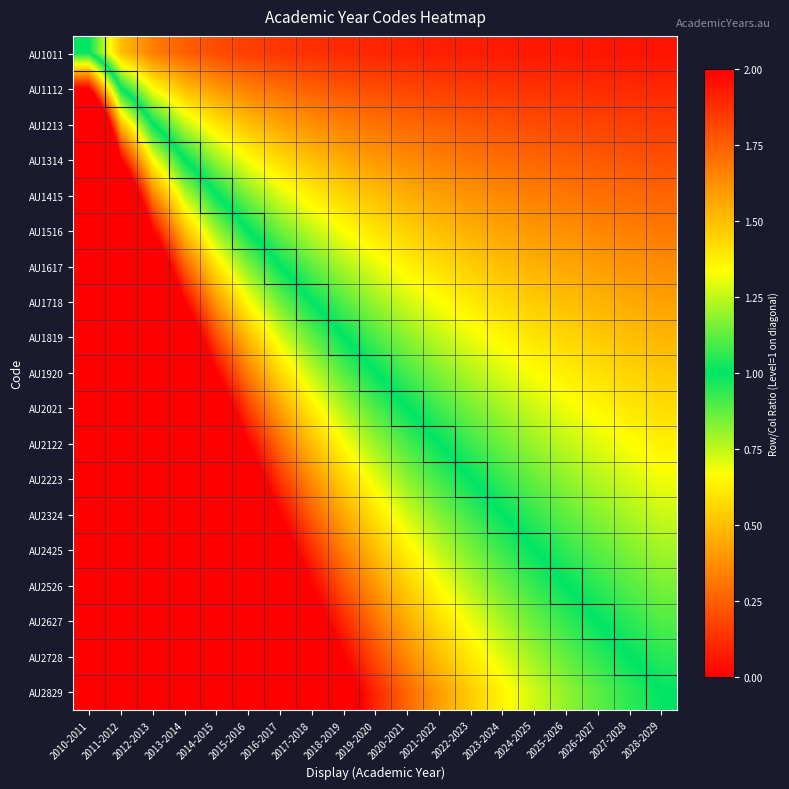

Reading left to right, extract all data points from this chart.

AU1011: 2010-2011=1.0	2011-2012=0.5	2012-2013=0.3	2013-2014=0.2	2014-2015=0.2	2015-2016=0.2	2016-2017=0.1	2017-2018=0.1	2018-2019=0.1	2019-2020=0.1	2020-2021=0.1	2021-2022=0.1	2022-2023=0.1	2023-2024=0.1	2024-2025=0.1	2025-2026=0.1	2026-2027=0.1	2027-2028=0.1	2028-2029=0.1
AU1112: 2010-2011=2.0	2011-2012=1.0	2012-2013=0.7	2013-2014=0.5	2014-2015=0.4	2015-2016=0.3	2016-2017=0.3	2017-2018=0.2	2018-2019=0.2	2019-2020=0.2	2020-2021=0.2	2021-2022=0.2	2022-2023=0.2	2023-2024=0.1	2024-2025=0.1	2025-2026=0.1	2026-2027=0.1	2027-2028=0.1	2028-2029=0.1
AU1213: 2010-2011=3.0	2011-2012=1.5	2012-2013=1.0	2013-2014=0.8	2014-2015=0.6	2015-2016=0.5	2016-2017=0.4	2017-2018=0.4	2018-2019=0.3	2019-2020=0.3	2020-2021=0.3	2021-2022=0.2	2022-2023=0.2	2023-2024=0.2	2024-2025=0.2	2025-2026=0.2	2026-2027=0.2	2027-2028=0.2	2028-2029=0.2
AU1314: 2010-2011=4.0	2011-2012=2.0	2012-2013=1.3	2013-2014=1.0	2014-2015=0.8	2015-2016=0.7	2016-2017=0.6	2017-2018=0.5	2018-2019=0.4	2019-2020=0.4	2020-2021=0.4	2021-2022=0.3	2022-2023=0.3	2023-2024=0.3	2024-2025=0.3	2025-2026=0.2	2026-2027=0.2	2027-2028=0.2	2028-2029=0.2
AU1415: 2010-2011=5.0	2011-2012=2.5	2012-2013=1.7	2013-2014=1.2	2014-2015=1.0	2015-2016=0.8	2016-2017=0.7	2017-2018=0.6	2018-2019=0.6	2019-2020=0.5	2020-2021=0.5	2021-2022=0.4	2022-2023=0.4	2023-2024=0.4	2024-2025=0.3	2025-2026=0.3	2026-2027=0.3	2027-2028=0.3	2028-2029=0.3
AU1516: 2010-2011=6.0	2011-2012=3.0	2012-2013=2.0	2013-2014=1.5	2014-2015=1.2	2015-2016=1.0	2016-2017=0.9	2017-2018=0.8	2018-2019=0.7	2019-2020=0.6	2020-2021=0.5	2021-2022=0.5	2022-2023=0.5	2023-2024=0.4	2024-2025=0.4	2025-2026=0.4	2026-2027=0.4	2027-2028=0.3	2028-2029=0.3
AU1617: 2010-2011=7.0	2011-2012=3.5	2012-2013=2.3	2013-2014=1.8	2014-2015=1.4	2015-2016=1.2	2016-2017=1.0	2017-2018=0.9	2018-2019=0.8	2019-2020=0.7	2020-2021=0.6	2021-2022=0.6	2022-2023=0.5	2023-2024=0.5	2024-2025=0.5	2025-2026=0.4	2026-2027=0.4	2027-2028=0.4	2028-2029=0.4
AU1718: 2010-2011=8.0	2011-2012=4.0	2012-2013=2.7	2013-2014=2.0	2014-2015=1.6	2015-2016=1.3	2016-2017=1.1	2017-2018=1.0	2018-2019=0.9	2019-2020=0.8	2020-2021=0.7	2021-2022=0.7	2022-2023=0.6	2023-2024=0.6	2024-2025=0.5	2025-2026=0.5	2026-2027=0.5	2027-2028=0.4	2028-2029=0.4
AU1819: 2010-2011=9.0	2011-2012=4.5	2012-2013=3.0	2013-2014=2.2	2014-2015=1.8	2015-2016=1.5	2016-2017=1.3	2017-2018=1.1	2018-2019=1.0	2019-2020=0.9	2020-2021=0.8	2021-2022=0.8	2022-2023=0.7	2023-2024=0.6	2024-2025=0.6	2025-2026=0.6	2026-2027=0.5	2027-2028=0.5	2028-2029=0.5
AU1920: 2010-2011=10.0	2011-2012=5.0	2012-2013=3.3	2013-2014=2.5	2014-2015=2.0	2015-2016=1.7	2016-2017=1.4	2017-2018=1.2	2018-2019=1.1	2019-2020=1.0	2020-2021=0.9	2021-2022=0.8	2022-2023=0.8	2023-2024=0.7	2024-2025=0.7	2025-2026=0.6	2026-2027=0.6	2027-2028=0.6	2028-2029=0.5
AU2021: 2010-2011=11.0	2011-2012=5.5	2012-2013=3.7	2013-2014=2.8	2014-2015=2.2	2015-2016=1.8	2016-2017=1.6	2017-2018=1.4	2018-2019=1.2	2019-2020=1.1	2020-2021=1.0	2021-2022=0.9	2022-2023=0.8	2023-2024=0.8	2024-2025=0.7	2025-2026=0.7	2026-2027=0.6	2027-2028=0.6	2028-2029=0.6
AU2122: 2010-2011=12.0	2011-2012=6.0	2012-2013=4.0	2013-2014=3.0	2014-2015=2.4	2015-2016=2.0	2016-2017=1.7	2017-2018=1.5	2018-2019=1.3	2019-2020=1.2	2020-2021=1.1	2021-2022=1.0	2022-2023=0.9	2023-2024=0.9	2024-2025=0.8	2025-2026=0.8	2026-2027=0.7	2027-2028=0.7	2028-2029=0.6
AU2223: 2010-2011=13.0	2011-2012=6.5	2012-2013=4.3	2013-2014=3.2	2014-2015=2.6	2015-2016=2.2	2016-2017=1.9	2017-2018=1.6	2018-2019=1.4	2019-2020=1.3	2020-2021=1.2	2021-2022=1.1	2022-2023=1.0	2023-2024=0.9	2024-2025=0.9	2025-2026=0.8	2026-2027=0.8	2027-2028=0.7	2028-2029=0.7
AU2324: 2010-2011=14.0	2011-2012=7.0	2012-2013=4.7	2013-2014=3.5	2014-2015=2.8	2015-2016=2.3	2016-2017=2.0	2017-2018=1.8	2018-2019=1.6	2019-2020=1.4	2020-2021=1.3	2021-2022=1.2	2022-2023=1.1	2023-2024=1.0	2024-2025=0.9	2025-2026=0.9	2026-2027=0.8	2027-2028=0.8	2028-2029=0.7
AU2425: 2010-2011=15.0	2011-2012=7.5	2012-2013=5.0	2013-2014=3.8	2014-2015=3.0	2015-2016=2.5	2016-2017=2.1	2017-2018=1.9	2018-2019=1.7	2019-2020=1.5	2020-2021=1.4	2021-2022=1.2	2022-2023=1.2	2023-2024=1.1	2024-2025=1.0	2025-2026=0.9	2026-2027=0.9	2027-2028=0.8	2028-2029=0.8
AU2526: 2010-2011=16.0	2011-2012=8.0	2012-2013=5.3	2013-2014=4.0	2014-2015=3.2	2015-2016=2.7	2016-2017=2.3	2017-2018=2.0	2018-2019=1.8	2019-2020=1.6	2020-2021=1.5	2021-2022=1.3	2022-2023=1.2	2023-2024=1.1	2024-2025=1.1	2025-2026=1.0	2026-2027=0.9	2027-2028=0.9	2028-2029=0.8
AU2627: 2010-2011=17.0	2011-2012=8.5	2012-2013=5.7	2013-2014=4.2	2014-2015=3.4	2015-2016=2.8	2016-2017=2.4	2017-2018=2.1	2018-2019=1.9	2019-2020=1.7	2020-2021=1.5	2021-2022=1.4	2022-2023=1.3	2023-2024=1.2	2024-2025=1.1	2025-2026=1.1	2026-2027=1.0	2027-2028=0.9	2028-2029=0.9
AU2728: 2010-2011=18.0	2011-2012=9.0	2012-2013=6.0	2013-2014=4.5	2014-2015=3.6	2015-2016=3.0	2016-2017=2.6	2017-2018=2.2	2018-2019=2.0	2019-2020=1.8	2020-2021=1.6	2021-2022=1.5	2022-2023=1.4	2023-2024=1.3	2024-2025=1.2	2025-2026=1.1	2026-2027=1.1	2027-2028=1.0	2028-2029=0.9
AU2829: 2010-2011=19.0	2011-2012=9.5	2012-2013=6.3	2013-2014=4.8	2014-2015=3.8	2015-2016=3.2	2016-2017=2.7	2017-2018=2.4	2018-2019=2.1	2019-2020=1.9	2020-2021=1.7	2021-2022=1.6	2022-2023=1.5	2023-2024=1.4	2024-2025=1.3	2025-2026=1.2	2026-2027=1.1	2027-2028=1.1	2028-2029=1.0